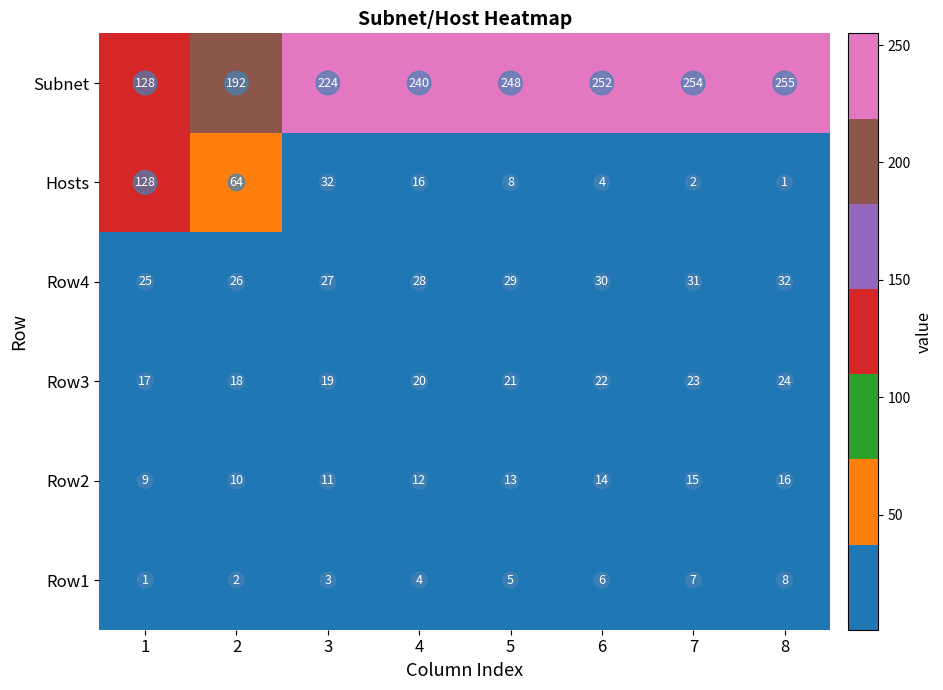

List the labels in order of Hosts value, smallest first.

8, 7, 6, 5, 4, 3, 2, 1